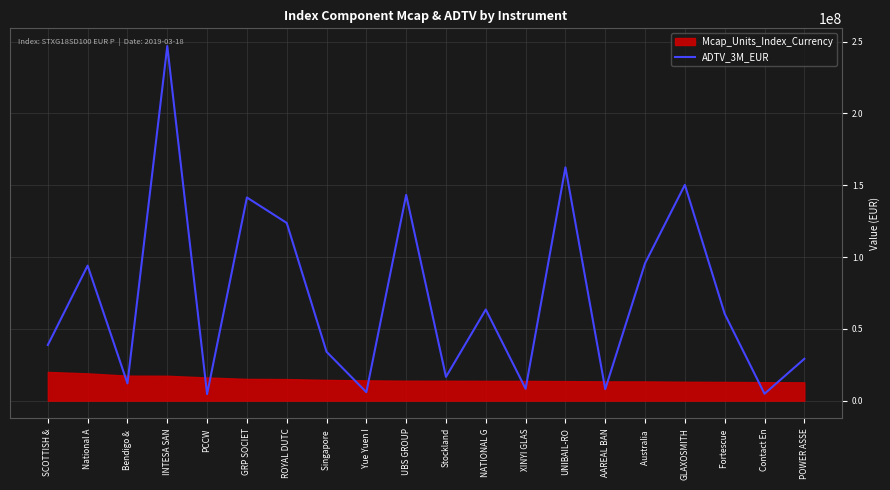

Which category has the lowest value across all series?

PCCW